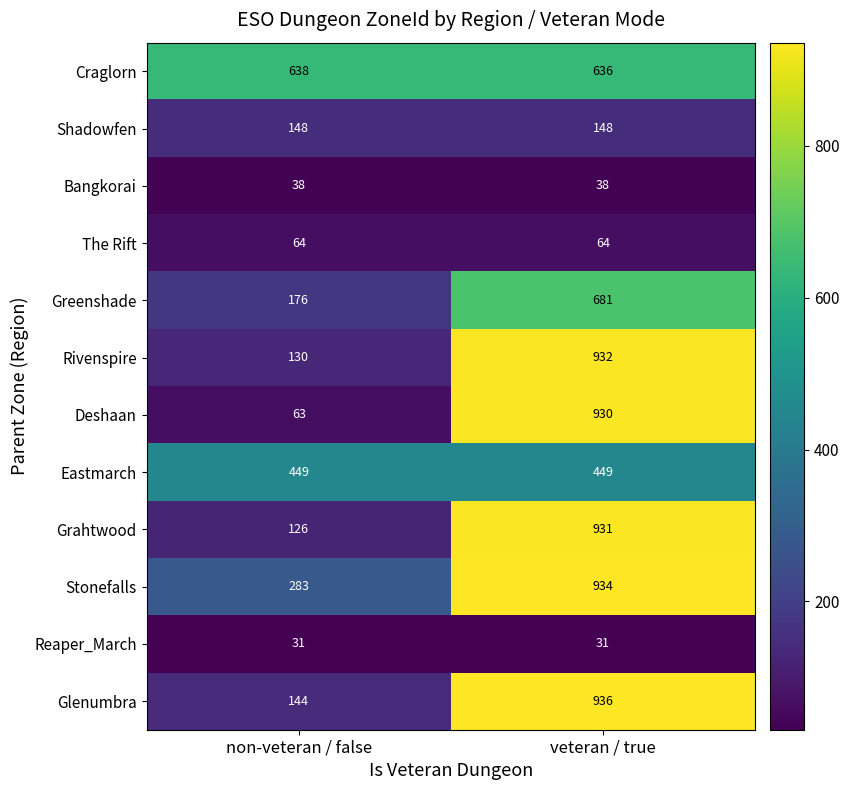

Reading left to right, what are all the values shown in this chart?

Craglorn: non-veteran / false=638	veteran / true=636
Shadowfen: non-veteran / false=148	veteran / true=148
Bangkorai: non-veteran / false=38	veteran / true=38
The Rift: non-veteran / false=64	veteran / true=64
Greenshade: non-veteran / false=176	veteran / true=681
Rivenspire: non-veteran / false=130	veteran / true=932
Deshaan: non-veteran / false=63	veteran / true=930
Eastmarch: non-veteran / false=449	veteran / true=449
Grahtwood: non-veteran / false=126	veteran / true=931
Stonefalls: non-veteran / false=283	veteran / true=934
Reaper_March: non-veteran / false=31	veteran / true=31
Glenumbra: non-veteran / false=144	veteran / true=936